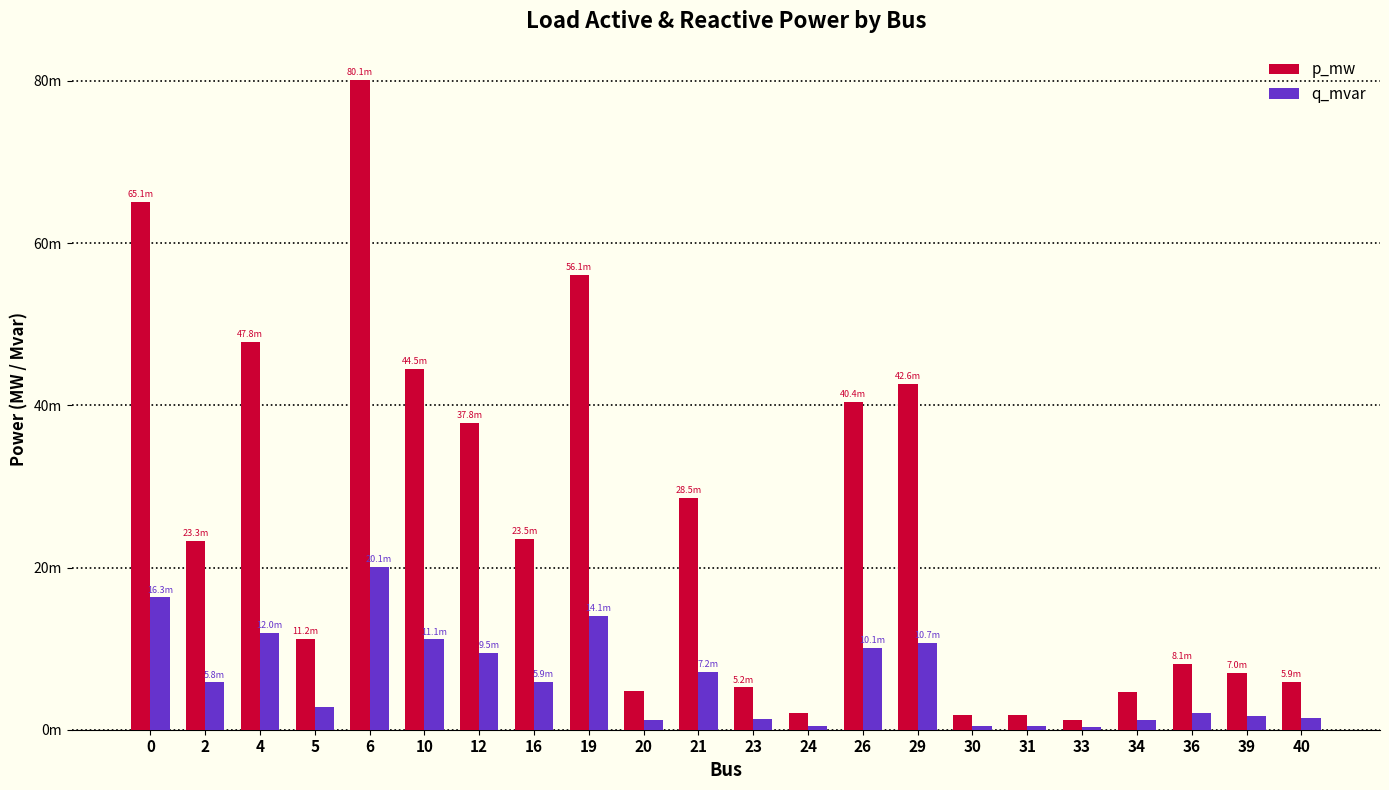

Reading left to right, what are all the values shown in this chart?

p_mw: 0.1	0.0	0.0	0.0	0.1	0.0	0.0	0.0	0.1	0.0	0.0	0.0	0.0	0.0	0.0	0.0	0.0	0.0	0.0	0.0	0.0	0.0
q_mvar: 0.0	0.0	0.0	0.0	0.0	0.0	0.0	0.0	0.0	0.0	0.0	0.0	0.0	0.0	0.0	0.0	0.0	0.0	0.0	0.0	0.0	0.0